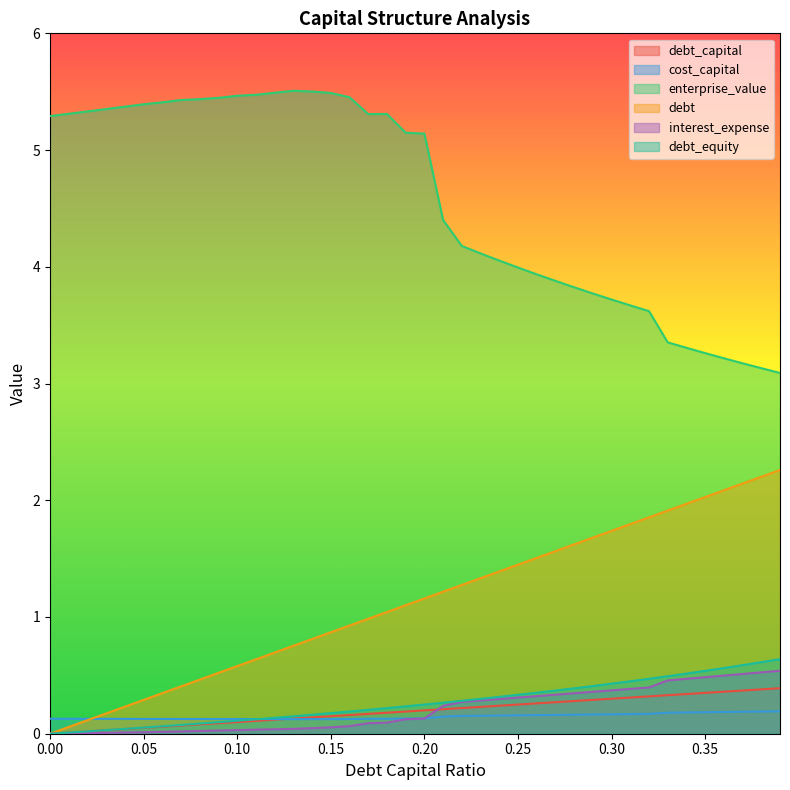

What are all the series names shown in the legend?

debt_capital, cost_capital, enterprise_value, debt, interest_expense, debt_equity